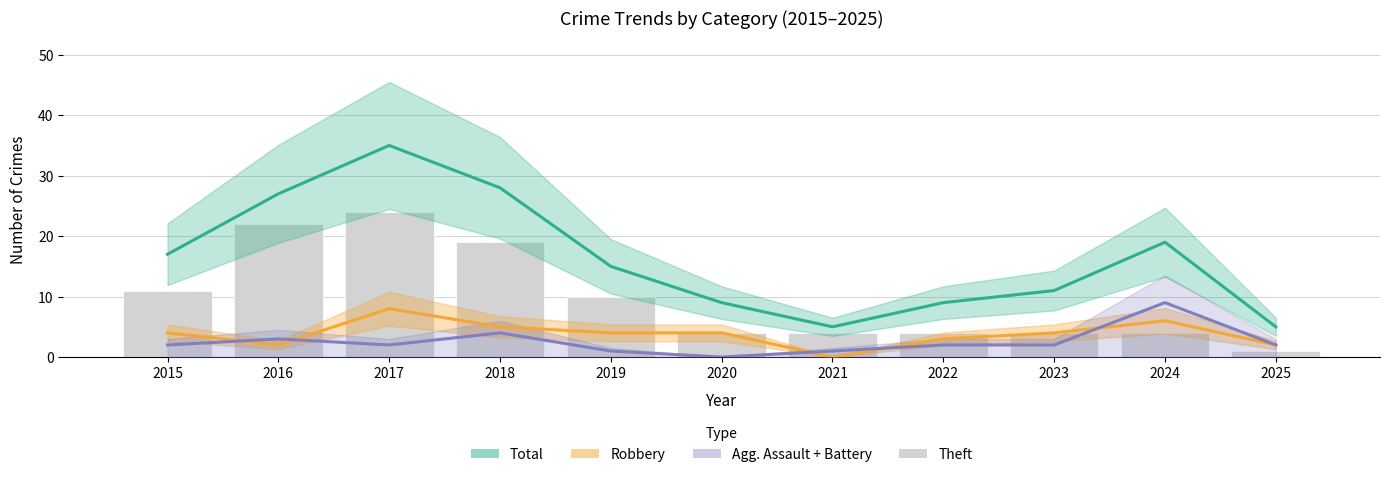

What is the value of the Robbery bar at the 5th from the left?

4